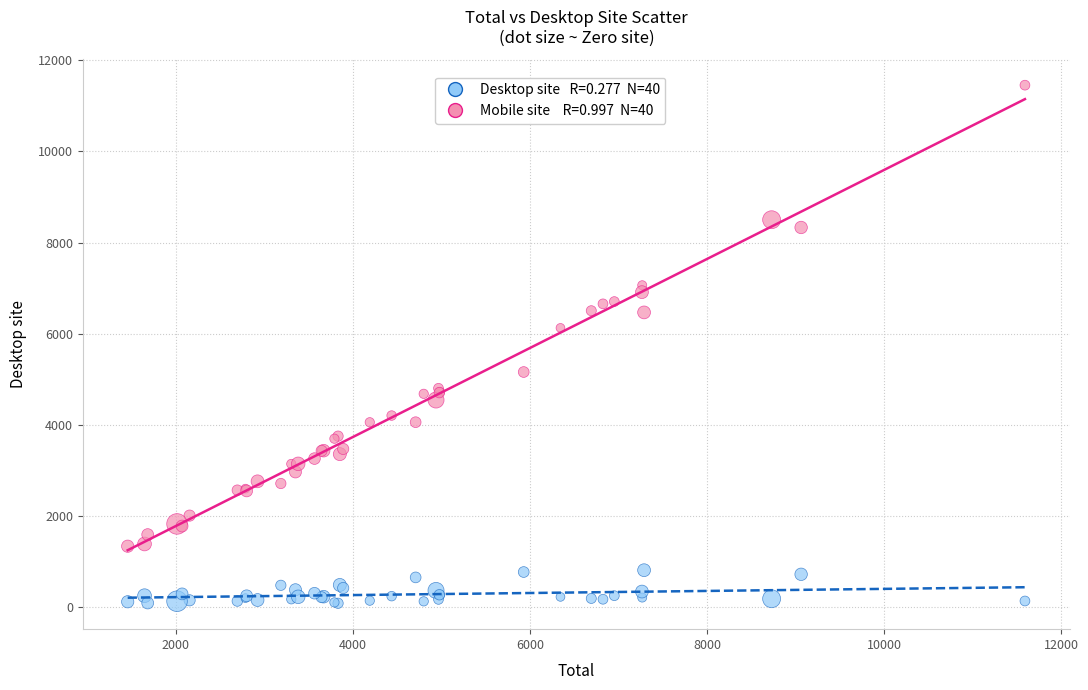

Across all series, what Y value is closest to 5767?

6126